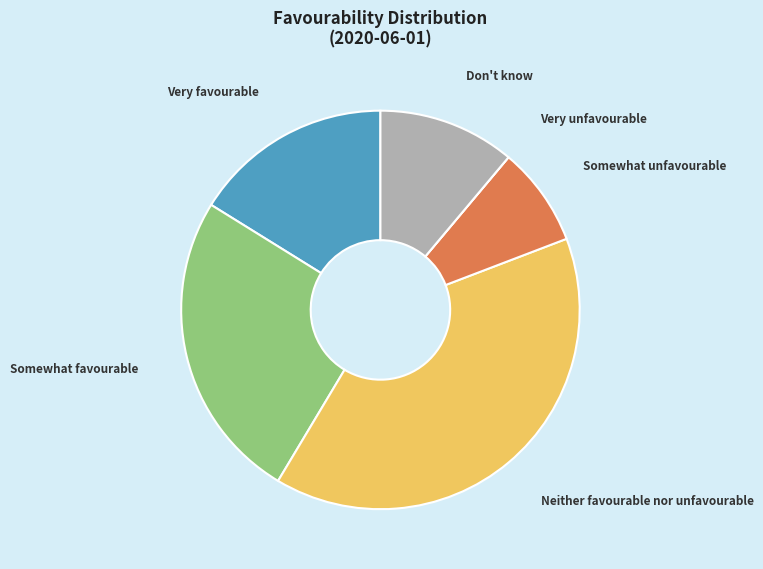

Between Neither favourable nor unfavourable and Somewhat unfavourable, which is larger?

Neither favourable nor unfavourable